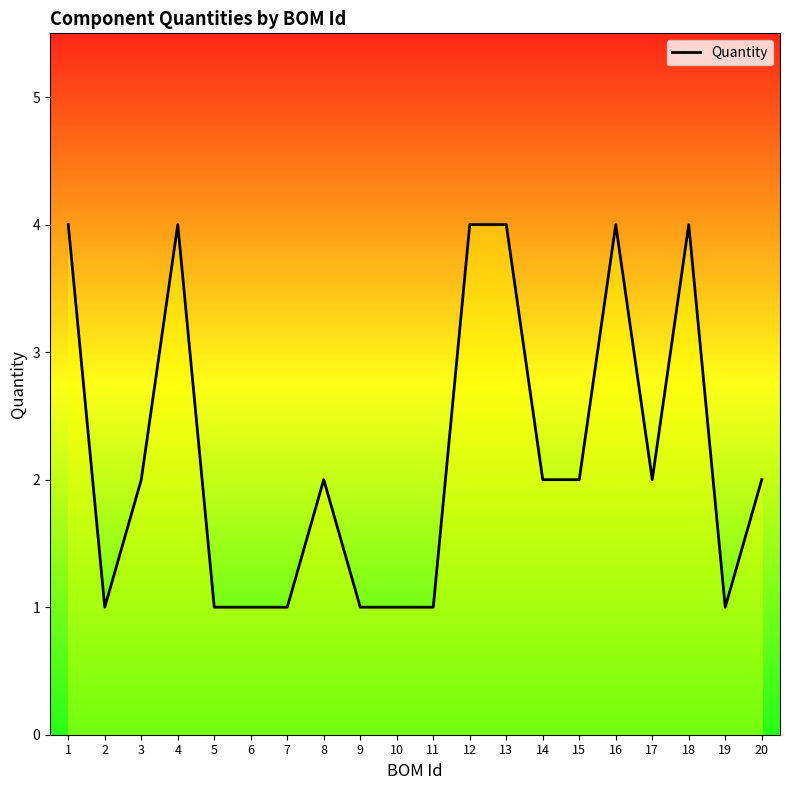

Between 20 and 12, which is larger?

12